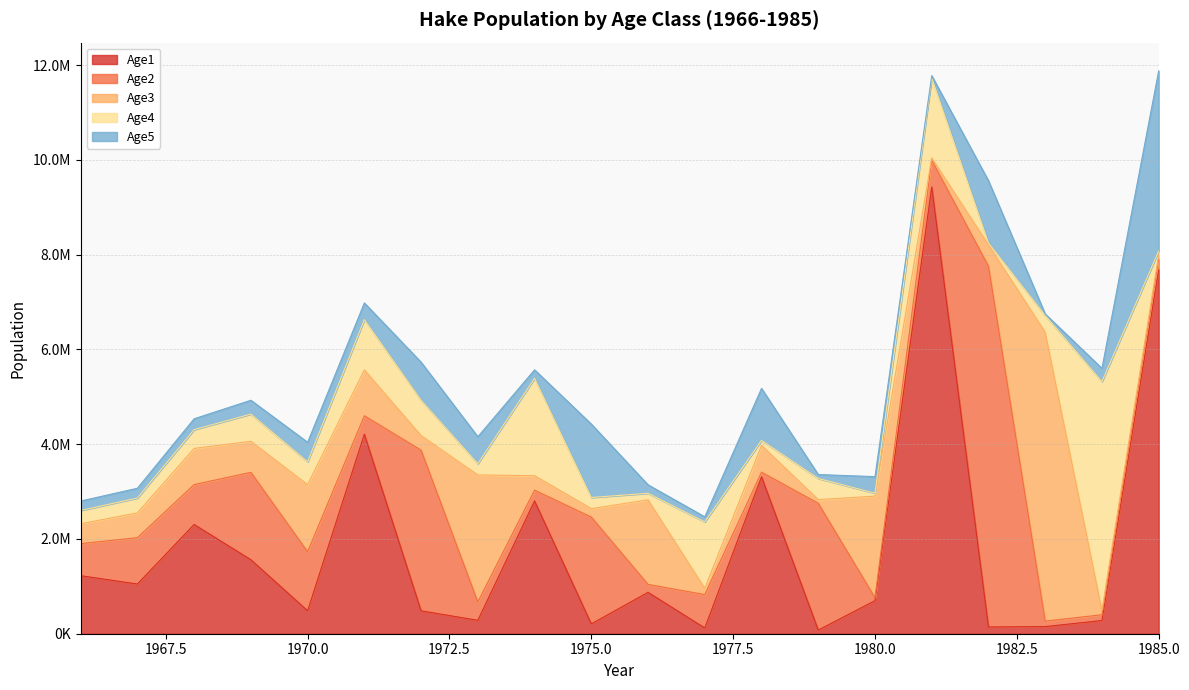

The Age1 series shows 1013175.2 at 1969. True or false?

False